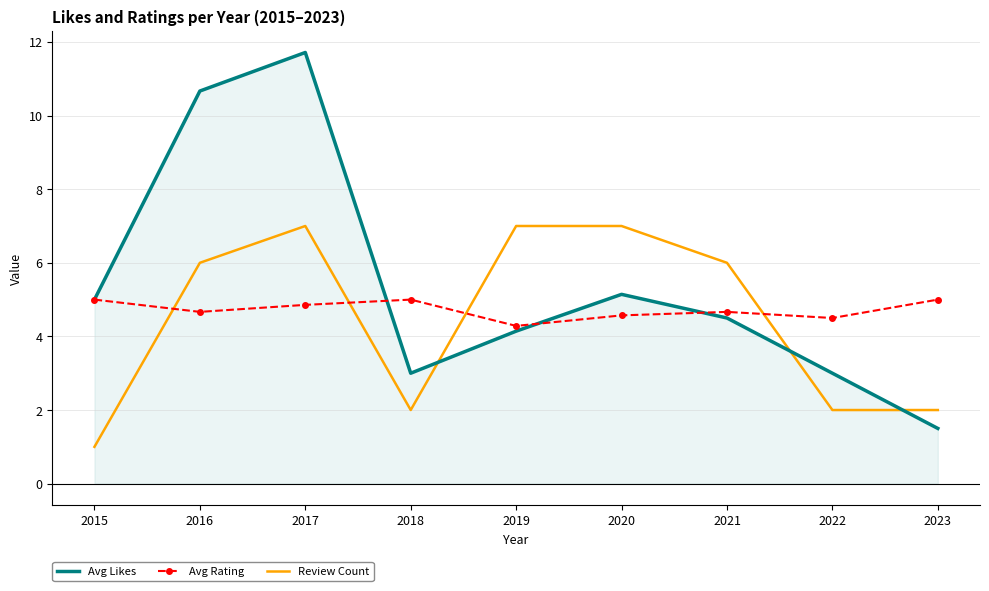

Rank the series by their maximum value, from lowest to highest.

Avg Rating, Review Count, Avg Likes